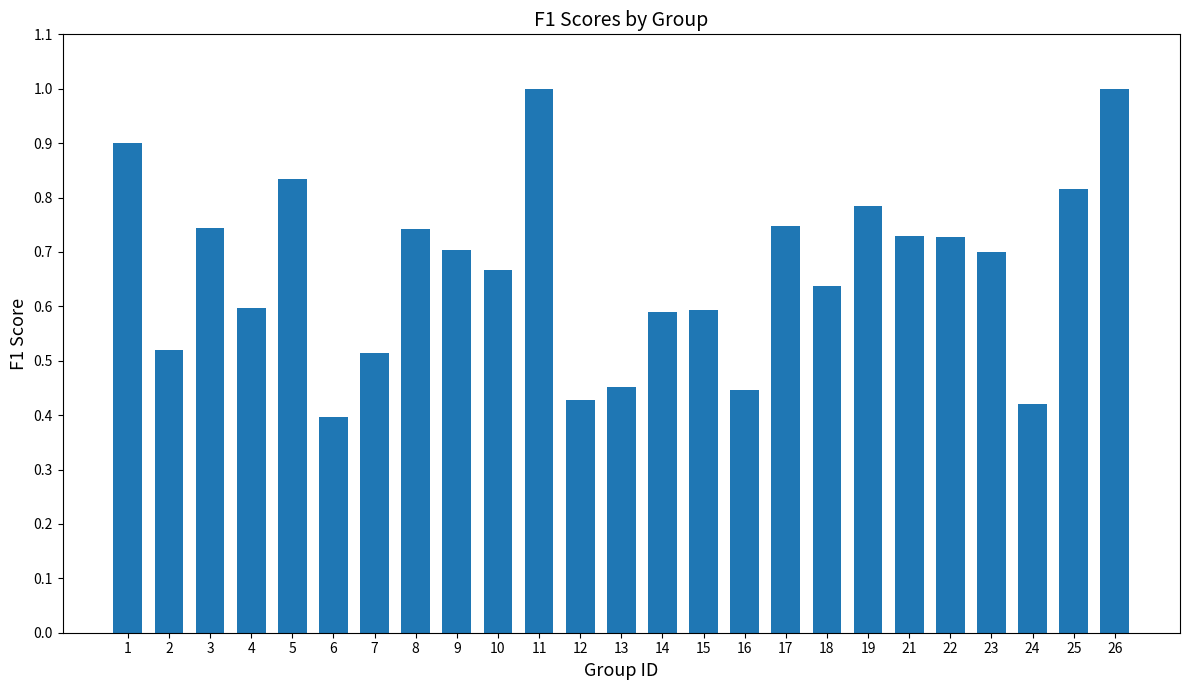

At which label is the value closest to 0?

6